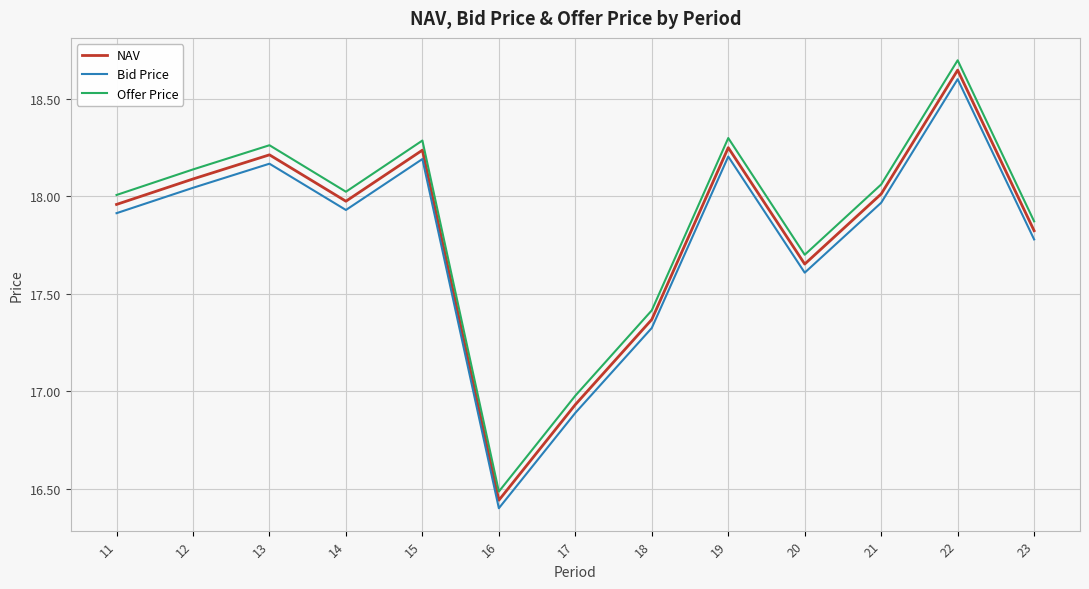

The value of Offer Price at 12 is 18.1. True or false?

True